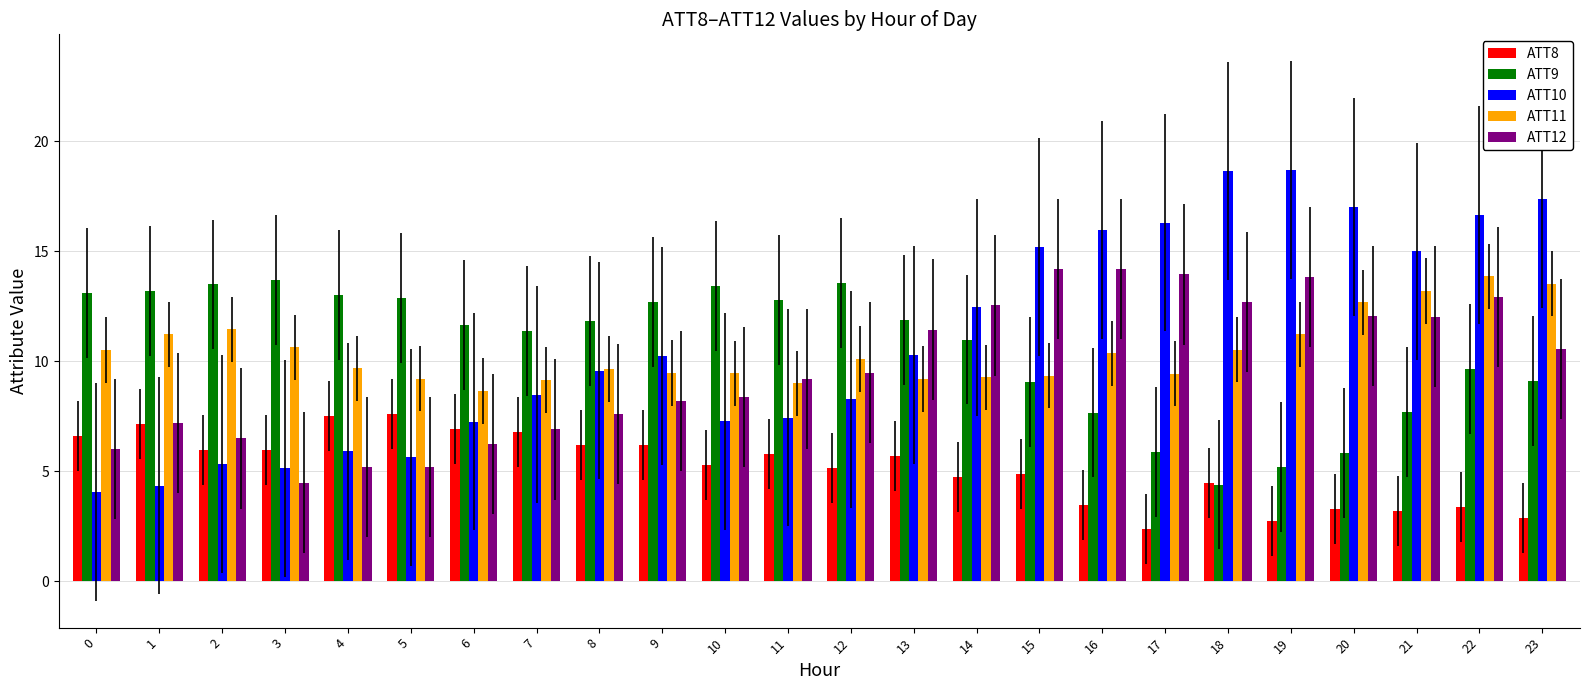

What is the lowest value of the ATT9 series?

4.4